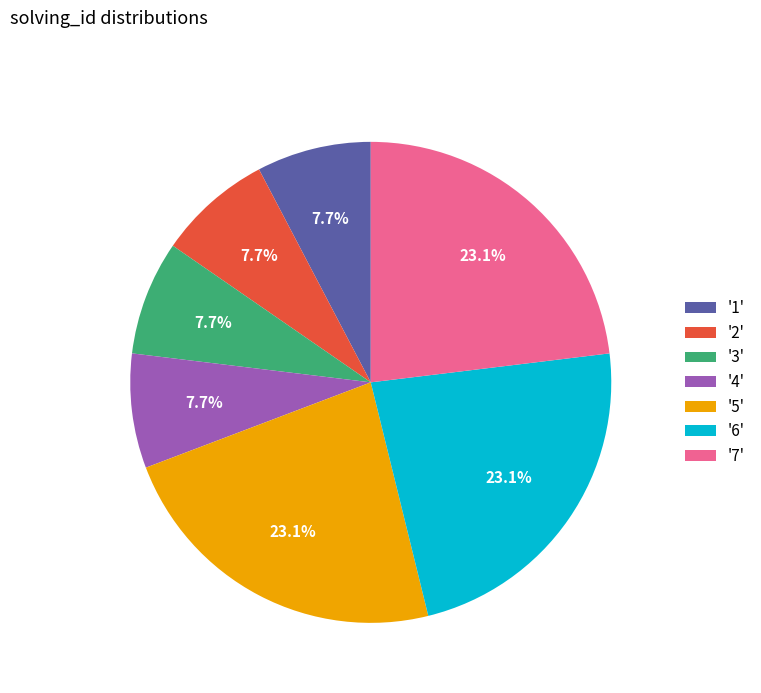

What portion of the pie excludes '7'?

76.9%